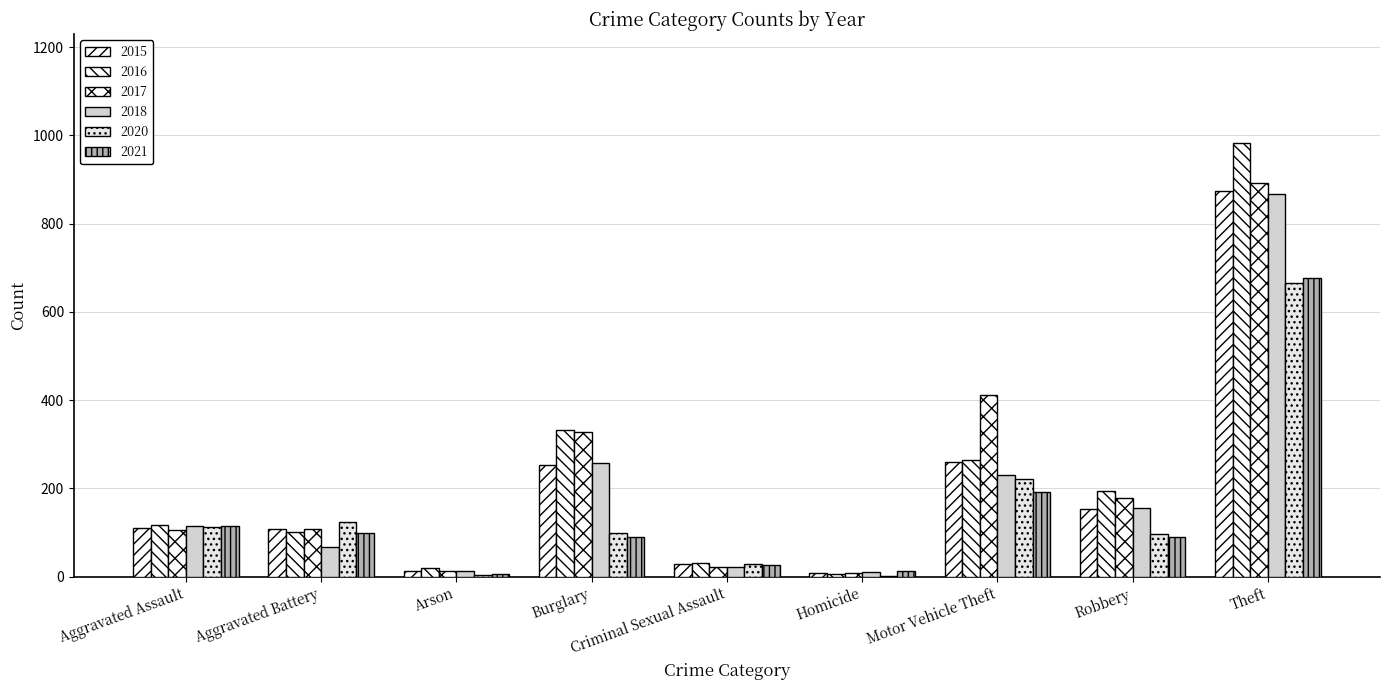

What is the value of the 2020 bar at the 1st from the left?

113